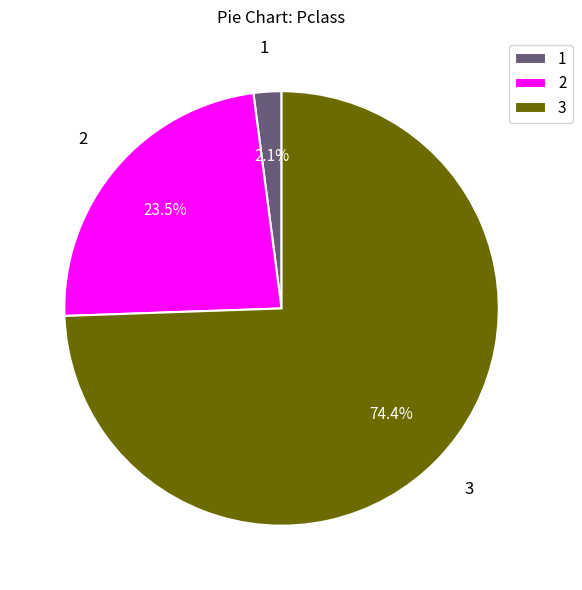

What percentage is NOT represented by 3?

25.6%